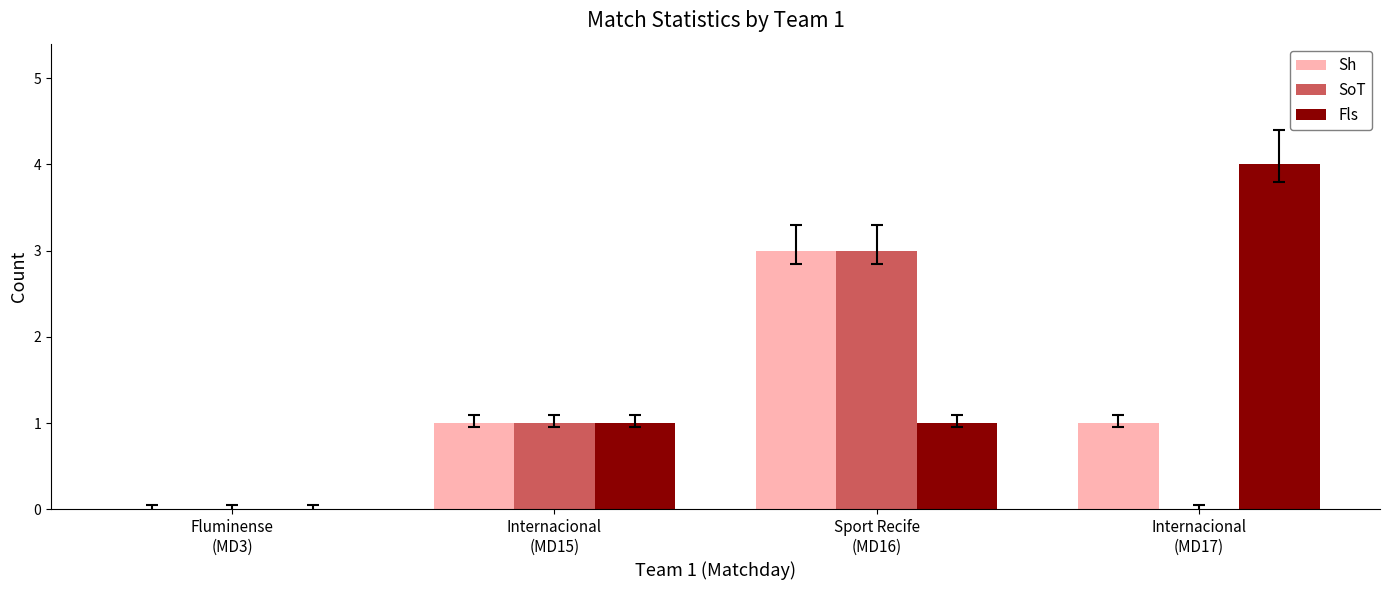

Which series has the largest total across all categories?

Fls